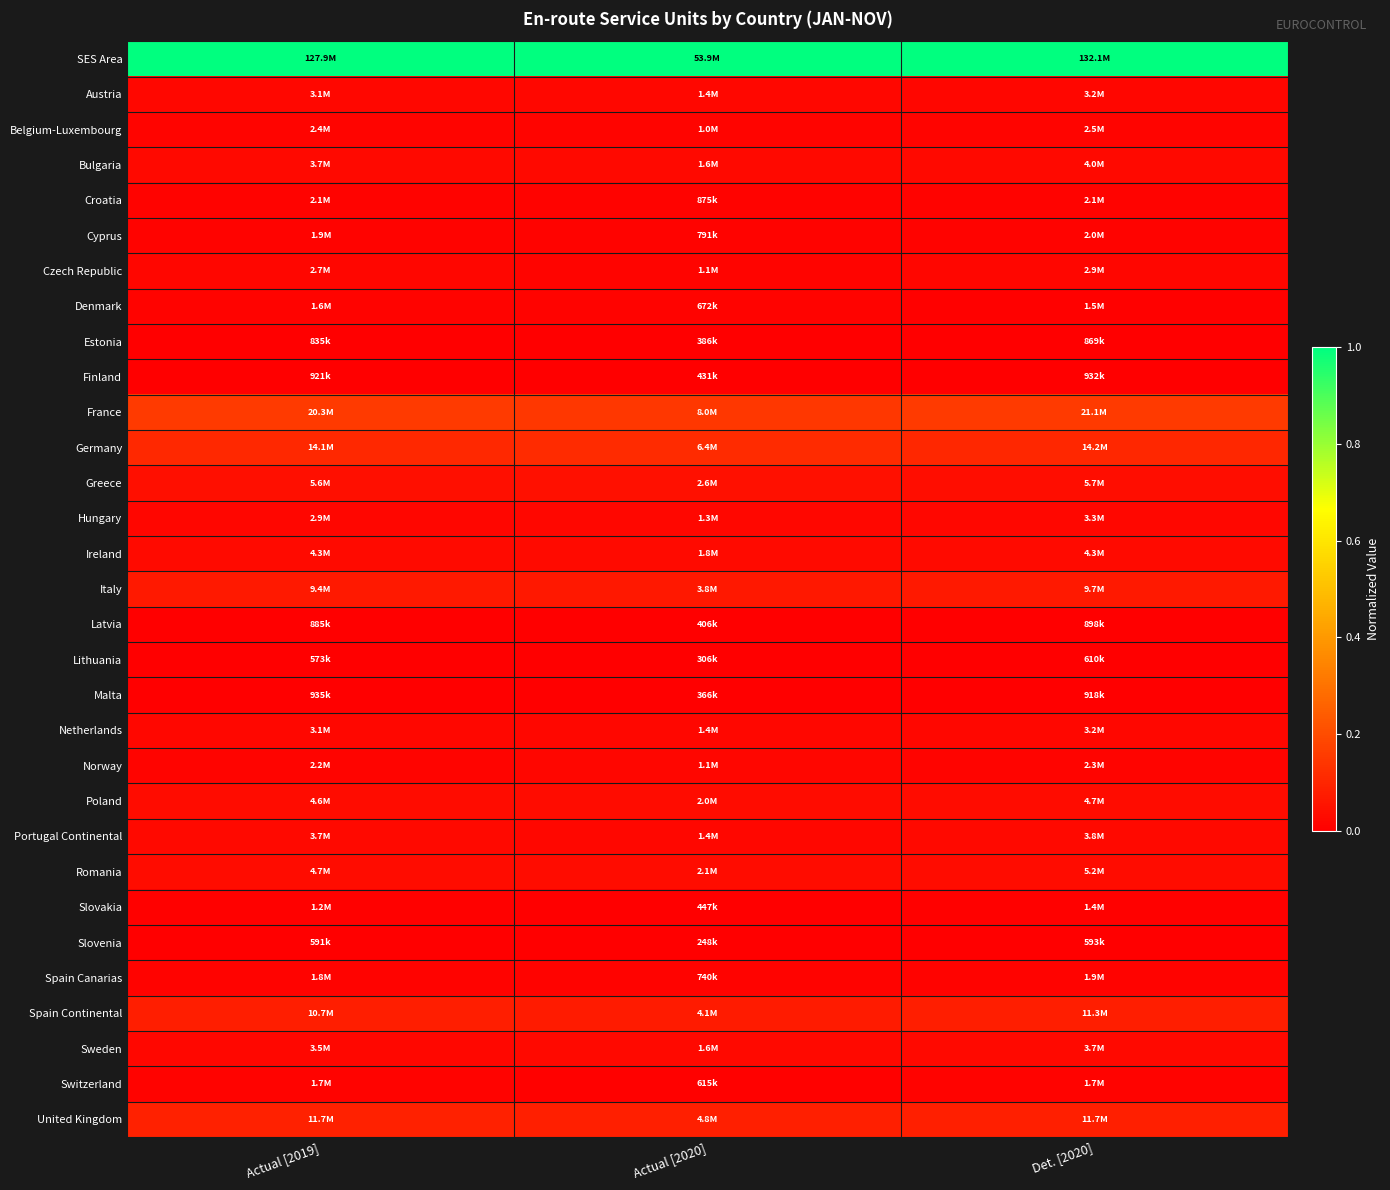

How many data points does each series have?

3